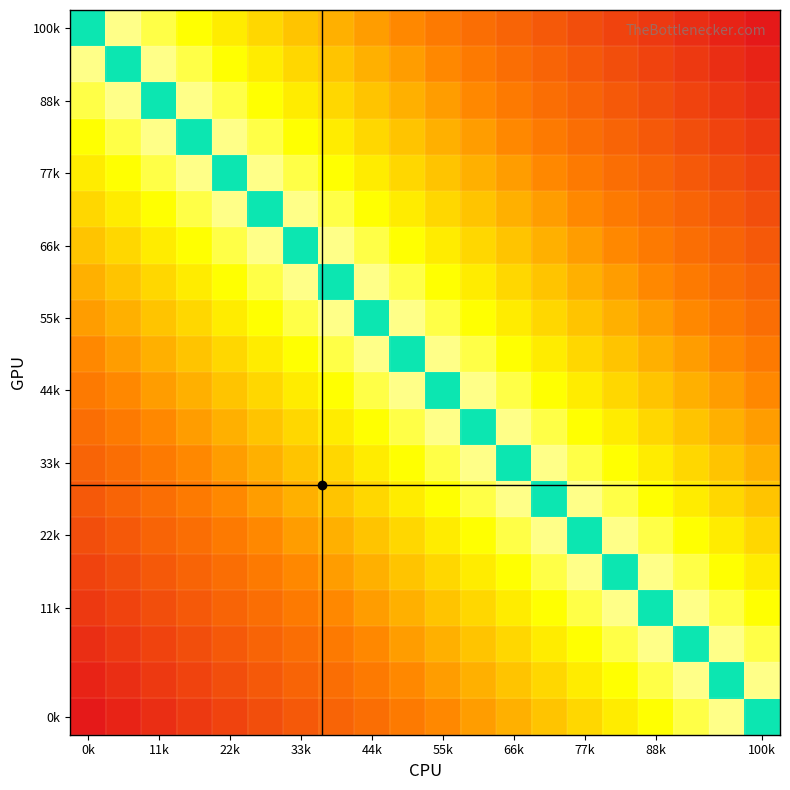

How many series are shown in this chart?

20